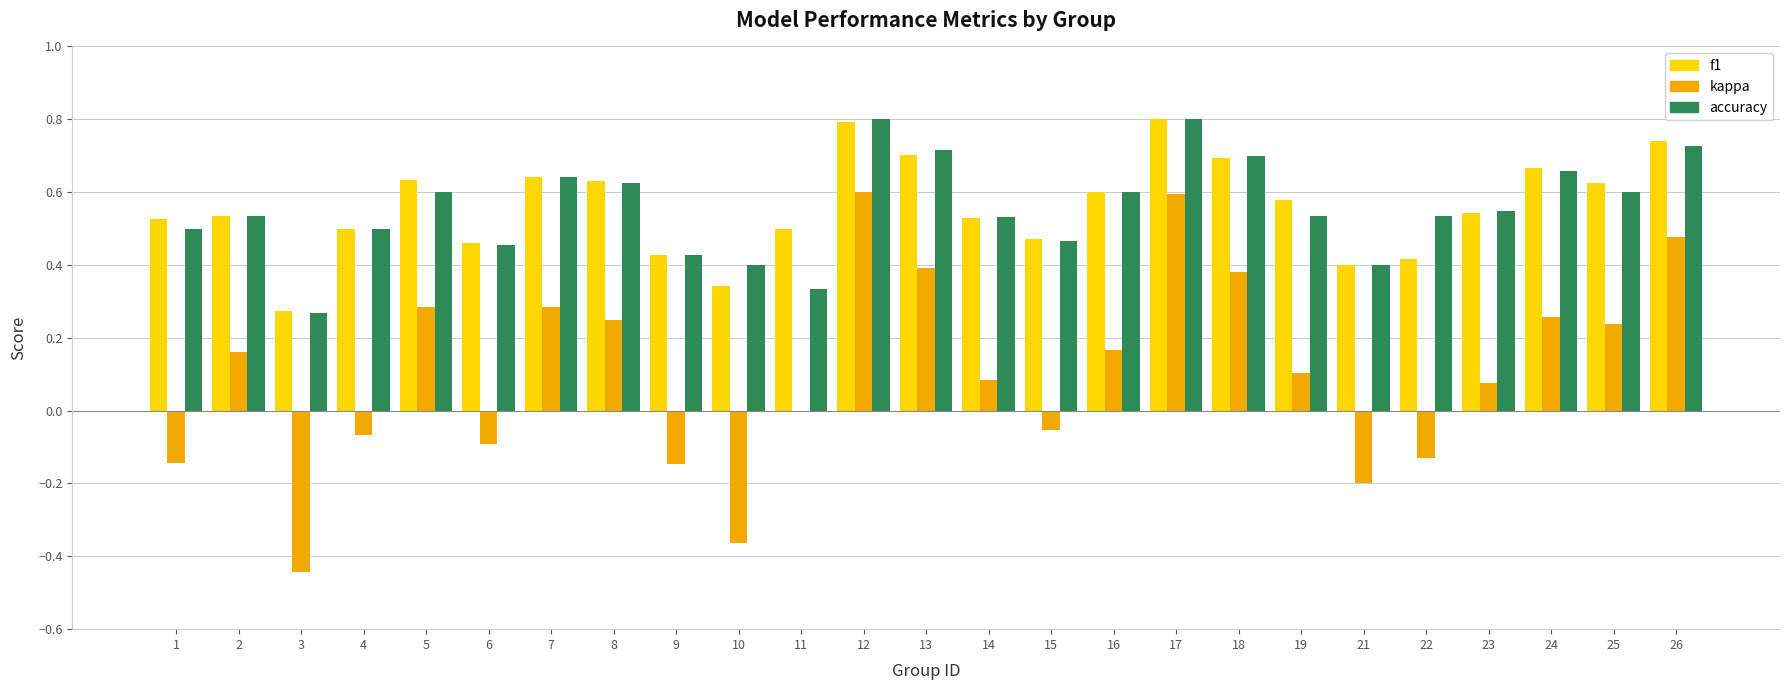

Is the value of f1 at 10 greater than the value of accuracy at 14?

No